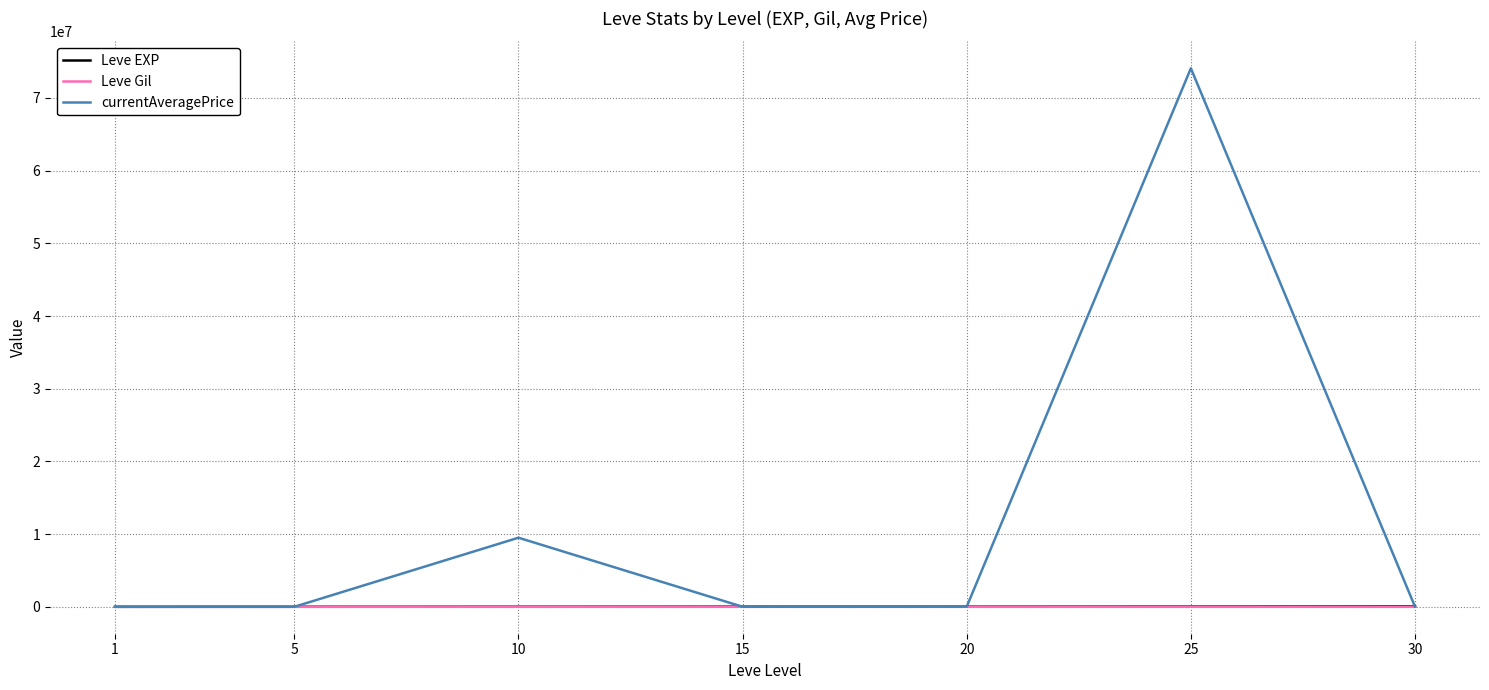

What is the sum of all Leve EXP values?

164730.0